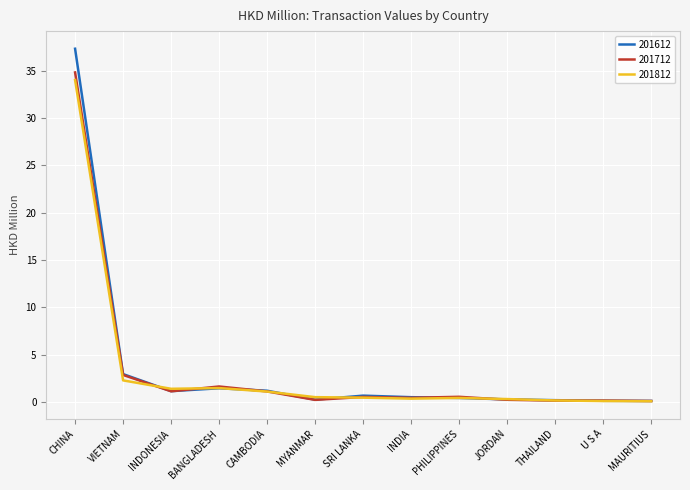

Is it true that 201712 equals 19.2 at CHINA?

False